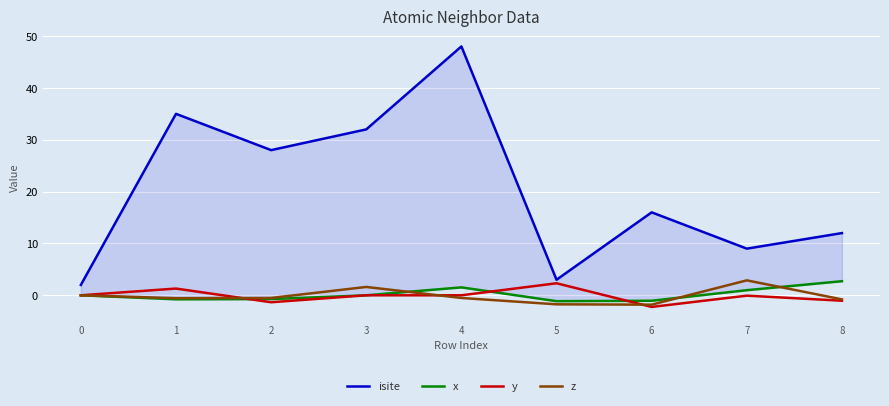

How many positive values does the x series have?

3